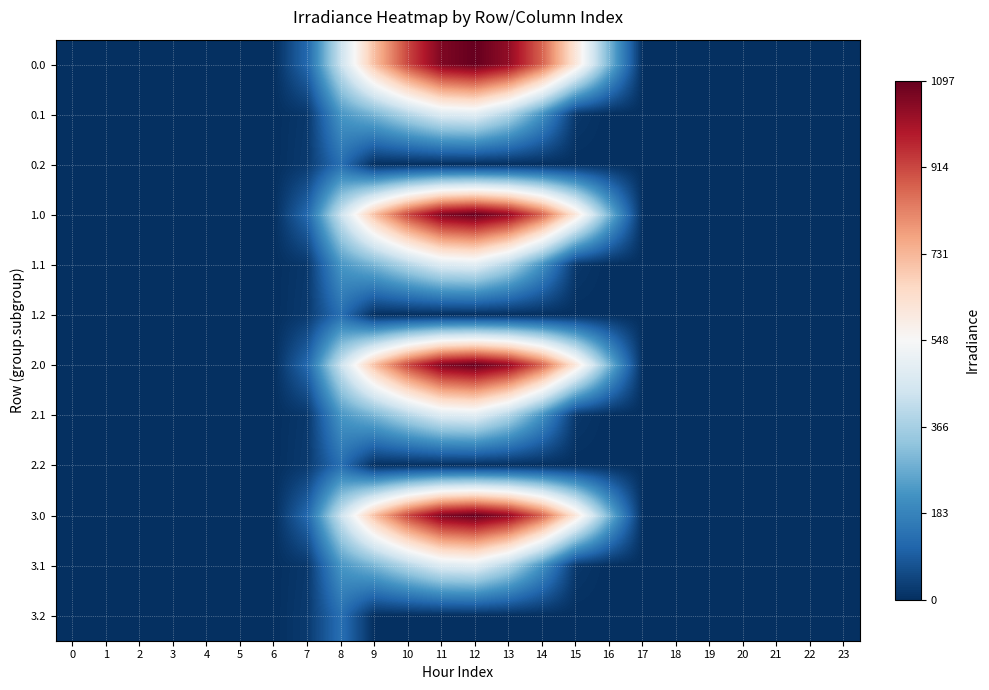

What is the greatest value displayed?

1096.7